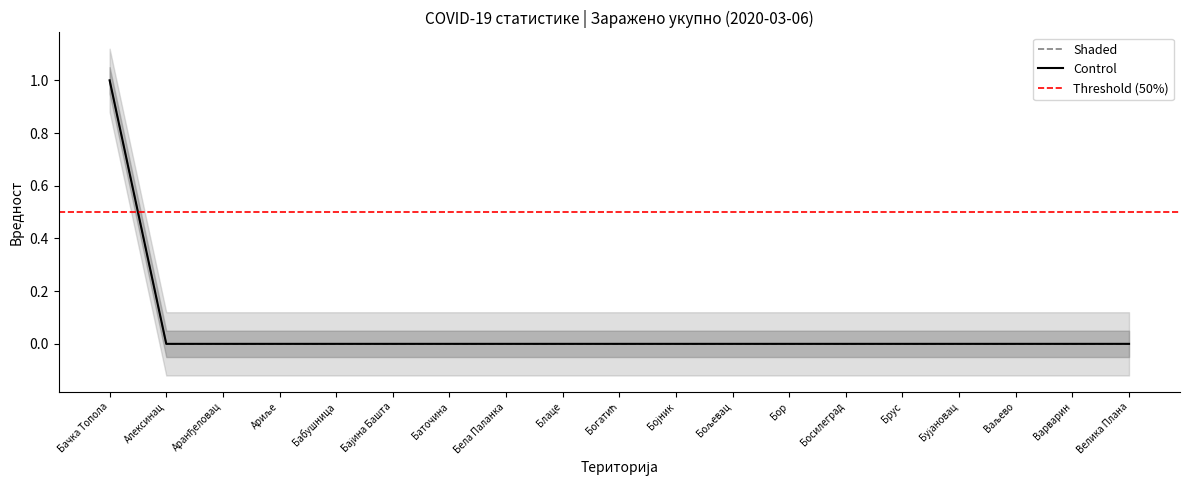

True or false: Control has more than 0 points higher than both neighbors.

False